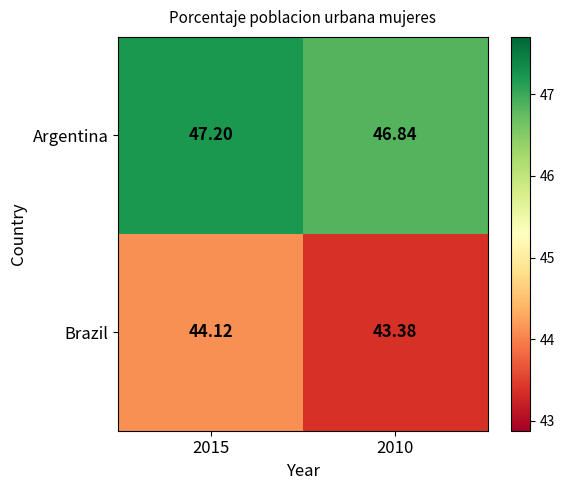

What is the maximum value shown in the chart?

47.2